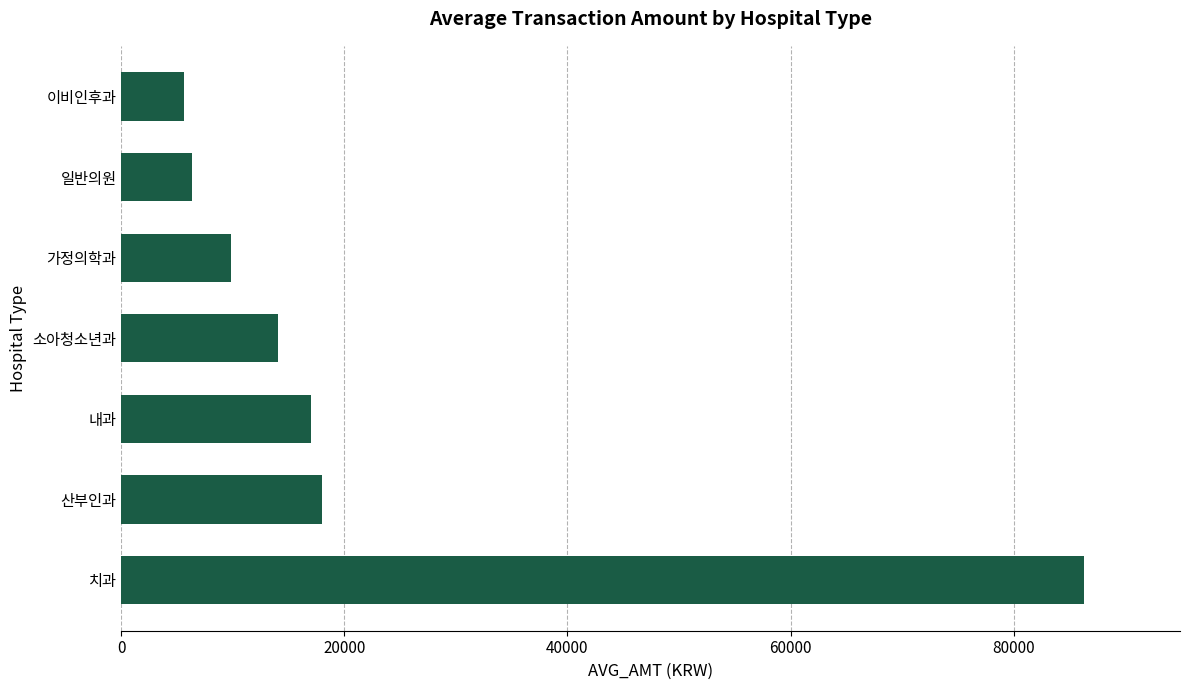

Reading top to bottom, list all the values displayed in this chart.

이비인후과=5645	일반의원=6342	가정의학과=9789	소아청소년과=14032	내과=17013	산부인과=17949	치과=86297